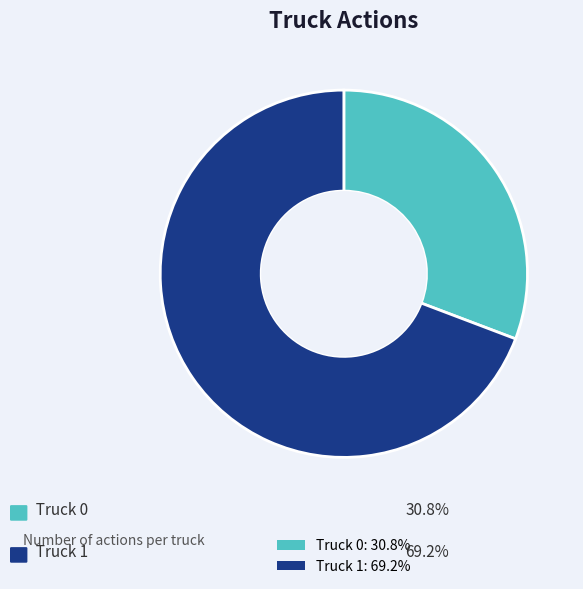

Approximately how many times larger is the value at Truck 0 compared to Truck 1?

0.4